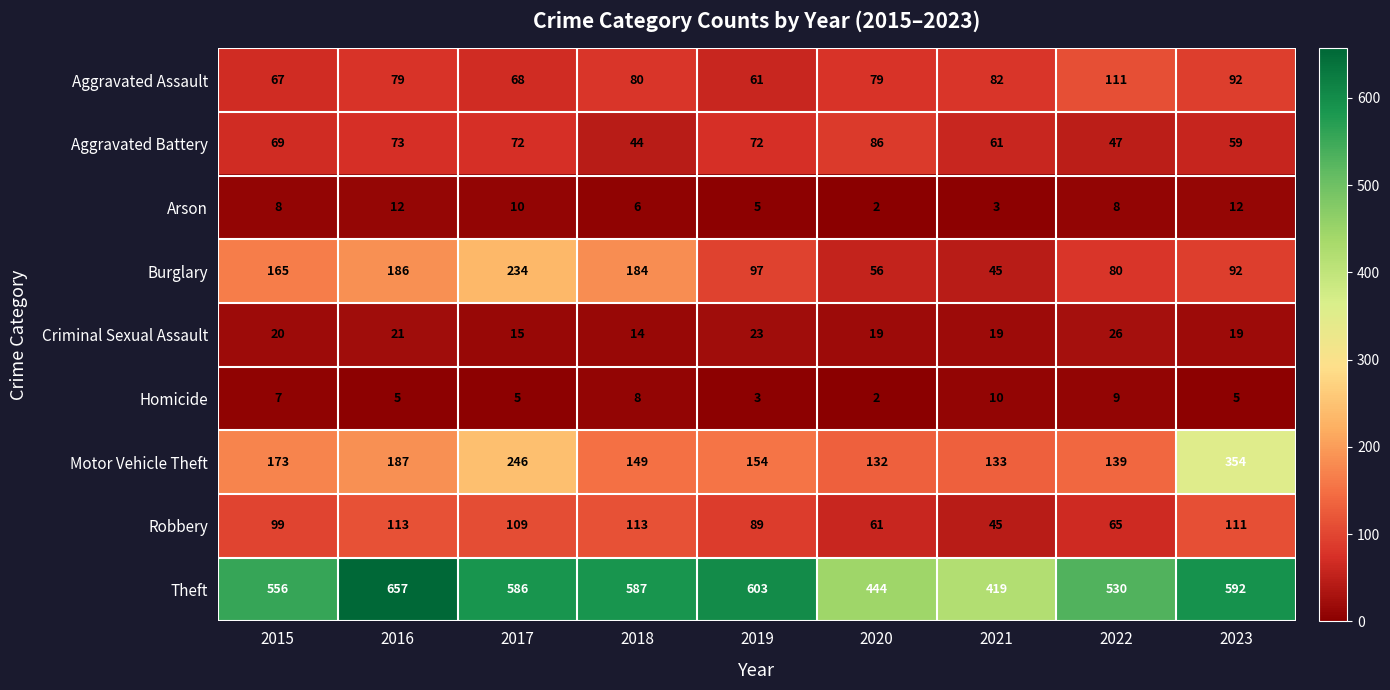

True or false: Criminal Sexual Assault has a value of 26 at 2022.

True